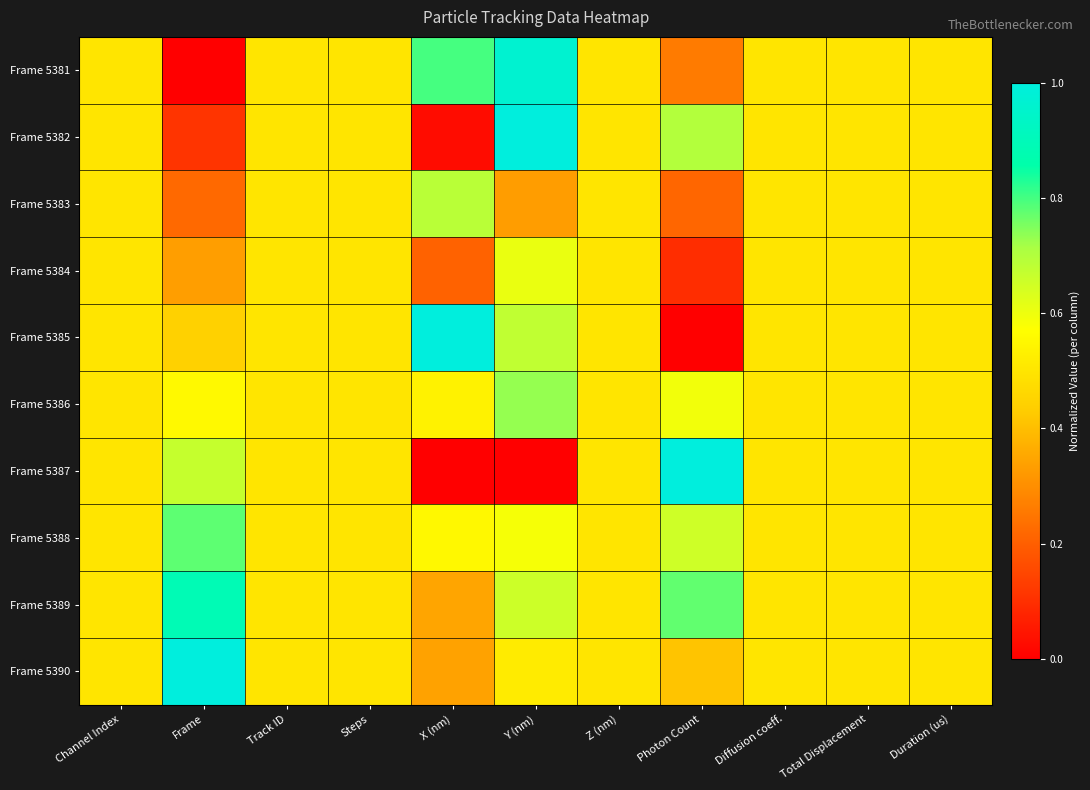

At which category is the sum across all series the highest?

Y (nm)